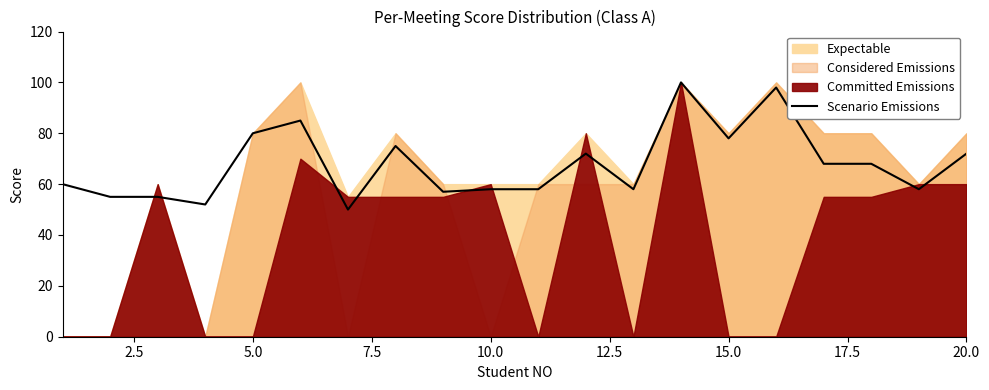

What is the maximum value for Scenario Emissions?

100